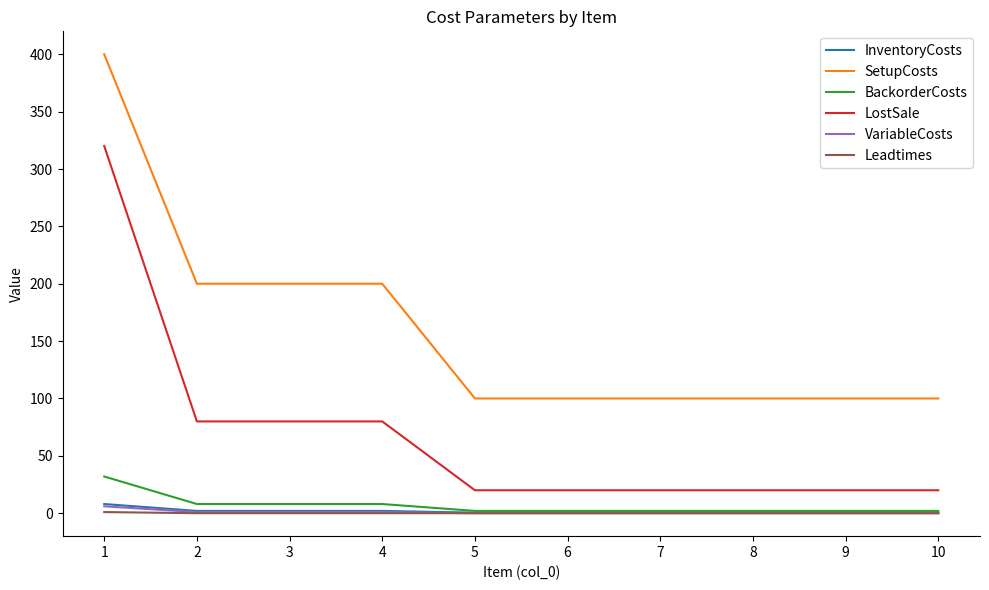

The value of SetupCosts at 4 is 333.1. True or false?

False